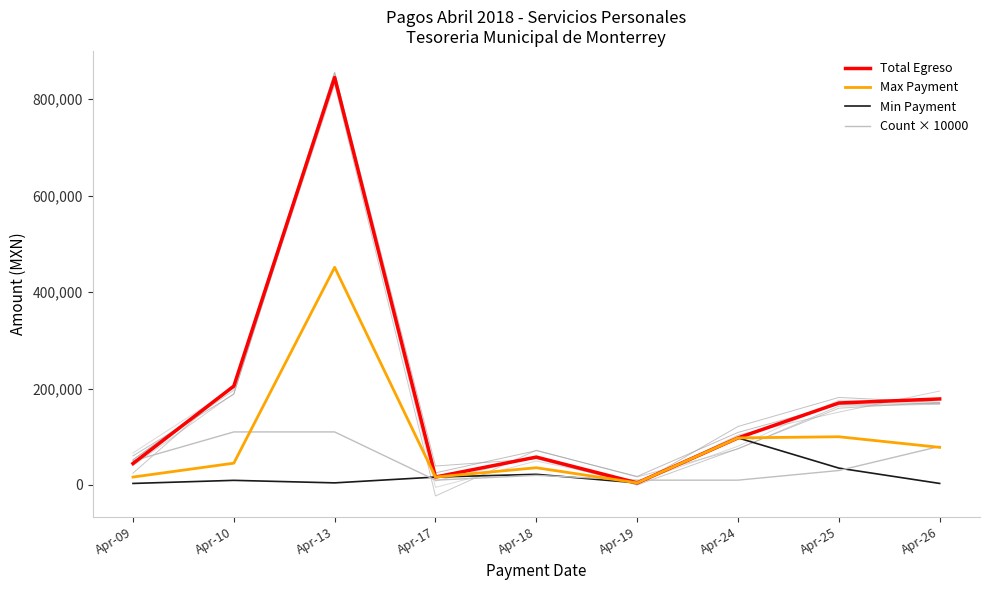

The value of Count × 10000 at Apr-19 is 14902.6. True or false?

False